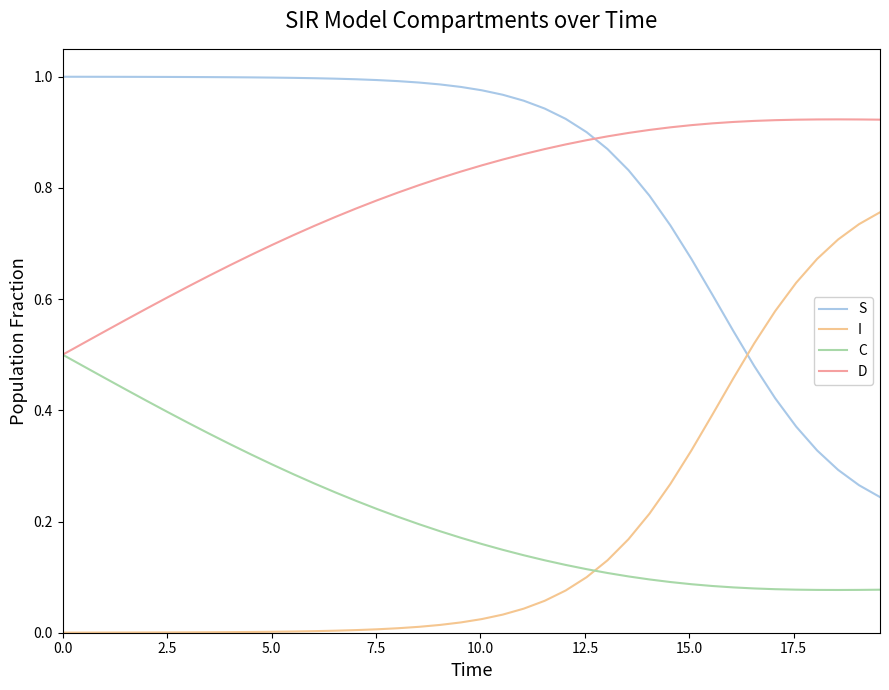

True or false: C and I cross at least once.

True